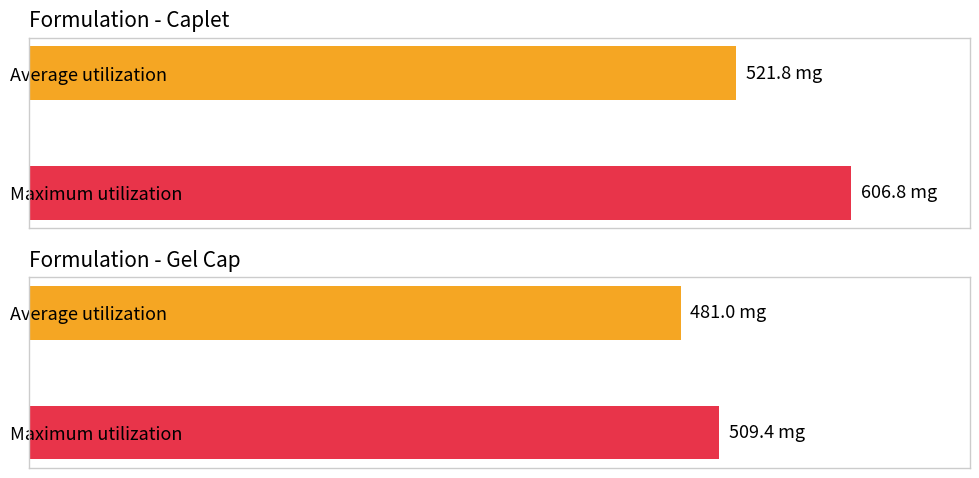

Between 24 and 8, which is larger?

24